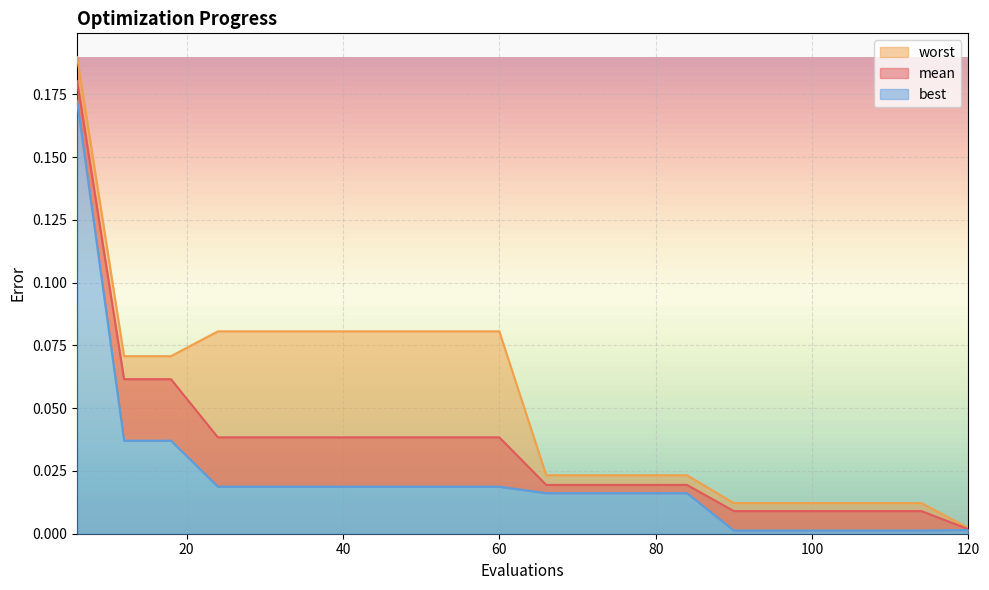

Reading left to right, transcribe all the data shown in this chart.

mean: 6=0.2	12=0.1	18=0.1	24=0.0	30=0.0	36=0.0	42=0.0	48=0.0	54=0.0	60=0.0	66=0.0	72=0.0	78=0.0	84=0.0	90=0.0	96=0.0	102=0.0	108=0.0	114=0.0	120=0.0
best: 6=0.2	12=0.0	18=0.0	24=0.0	30=0.0	36=0.0	42=0.0	48=0.0	54=0.0	60=0.0	66=0.0	72=0.0	78=0.0	84=0.0	90=0.0	96=0.0	102=0.0	108=0.0	114=0.0	120=0.0
worst: 6=0.2	12=0.1	18=0.1	24=0.1	30=0.1	36=0.1	42=0.1	48=0.1	54=0.1	60=0.1	66=0.0	72=0.0	78=0.0	84=0.0	90=0.0	96=0.0	102=0.0	108=0.0	114=0.0	120=0.0